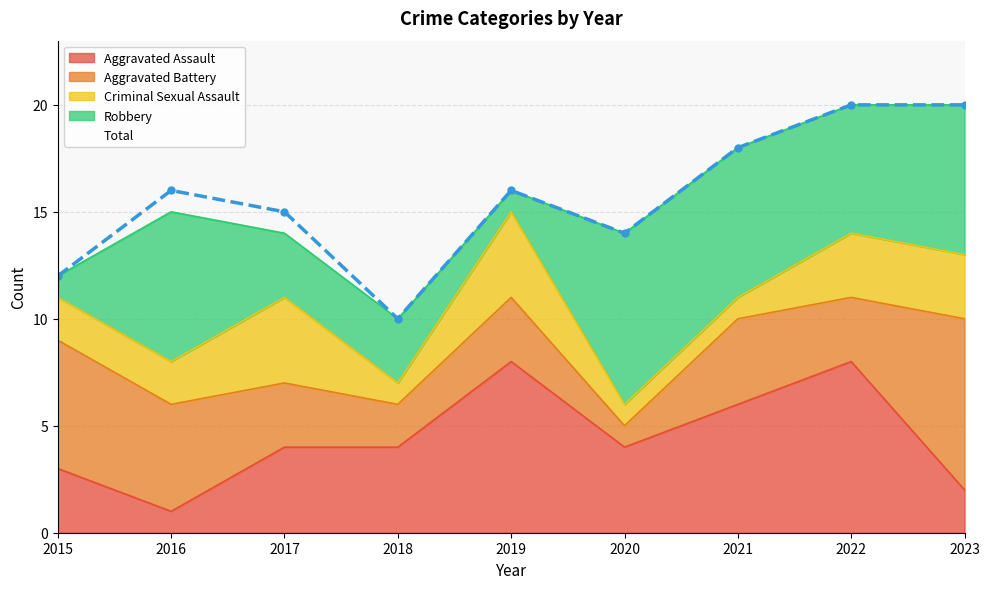

What is the value of the Robbery point at the 7th from the left?

7